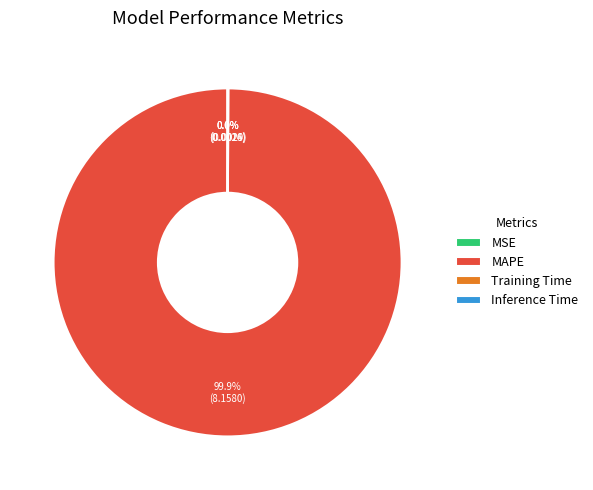

Is MAPE the majority of the pie?

Yes